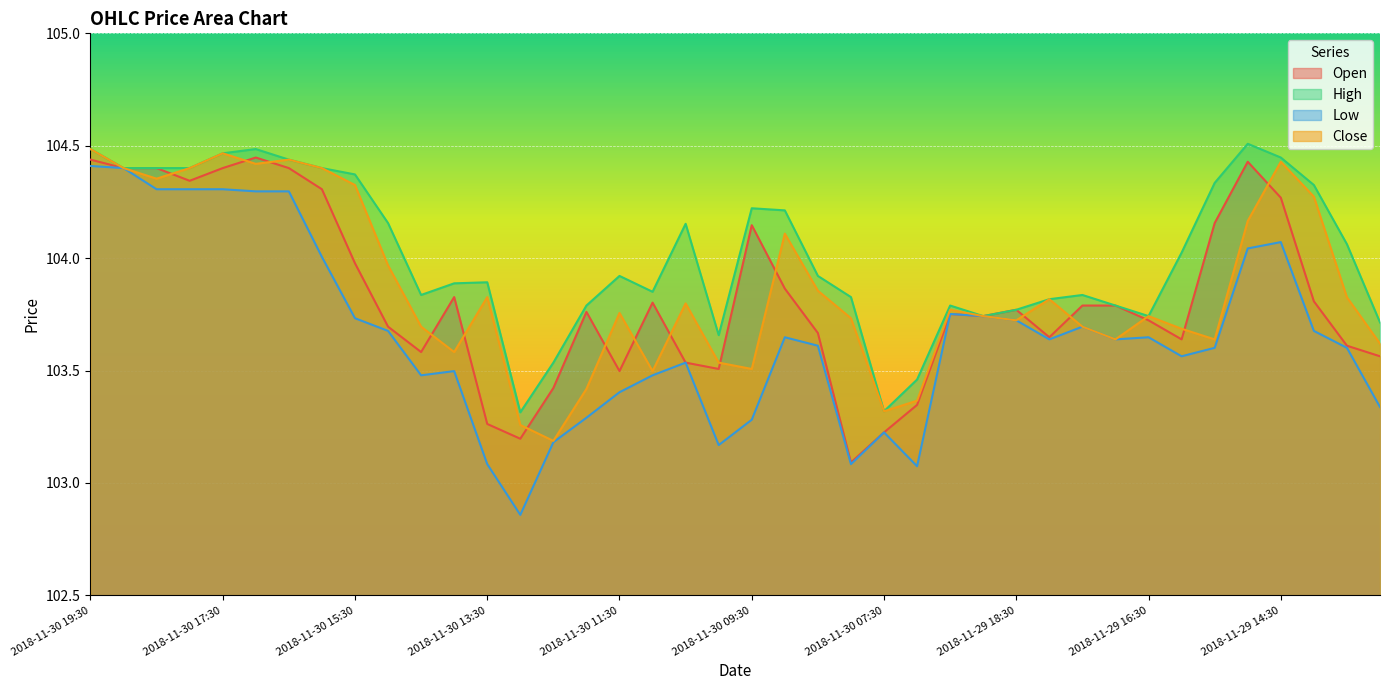

Which series changed the most between 2018-11-30 10:30 and 2018-11-29 16:30?

High